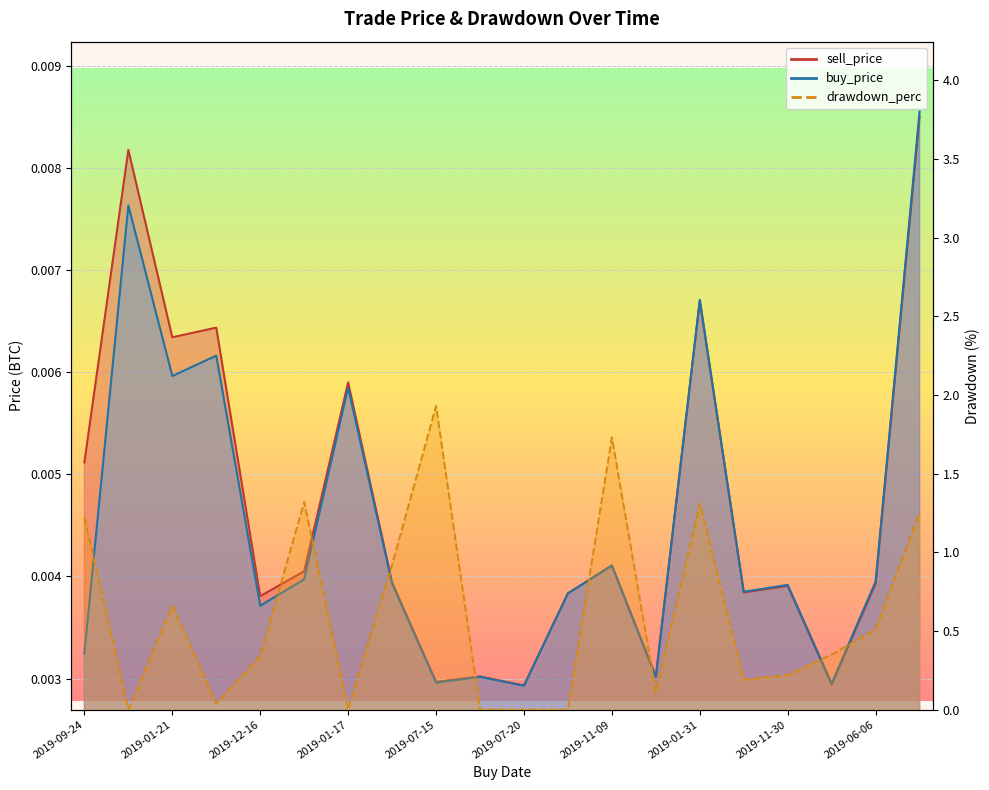

What are all the series names shown in the legend?

sell_price, buy_price, drawdown_perc